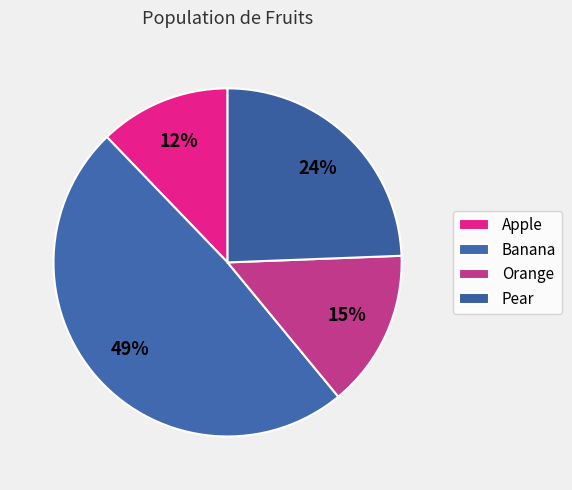

Rank the categories by value from lowest to highest.

Apple, Orange, Pear, Banana